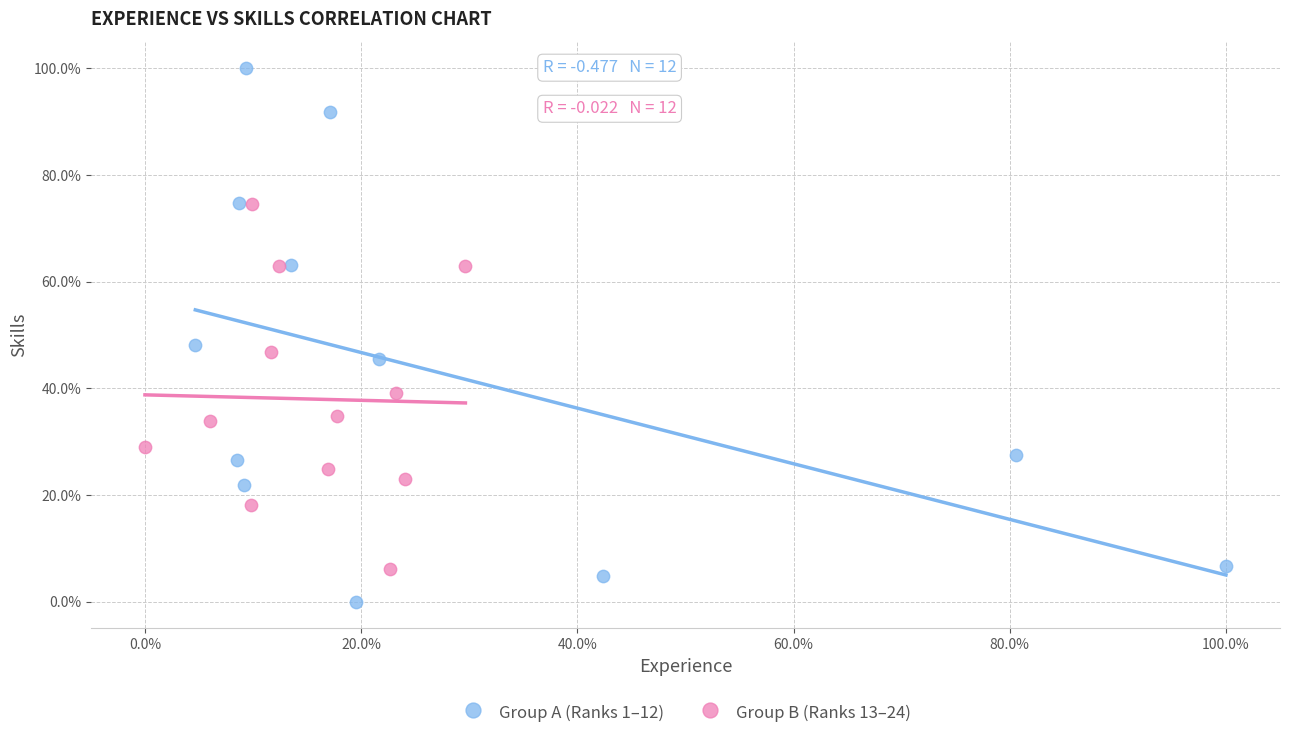

What are all the series names shown in the legend?

Group A (Ranks 1–12), Group B (Ranks 13–24)